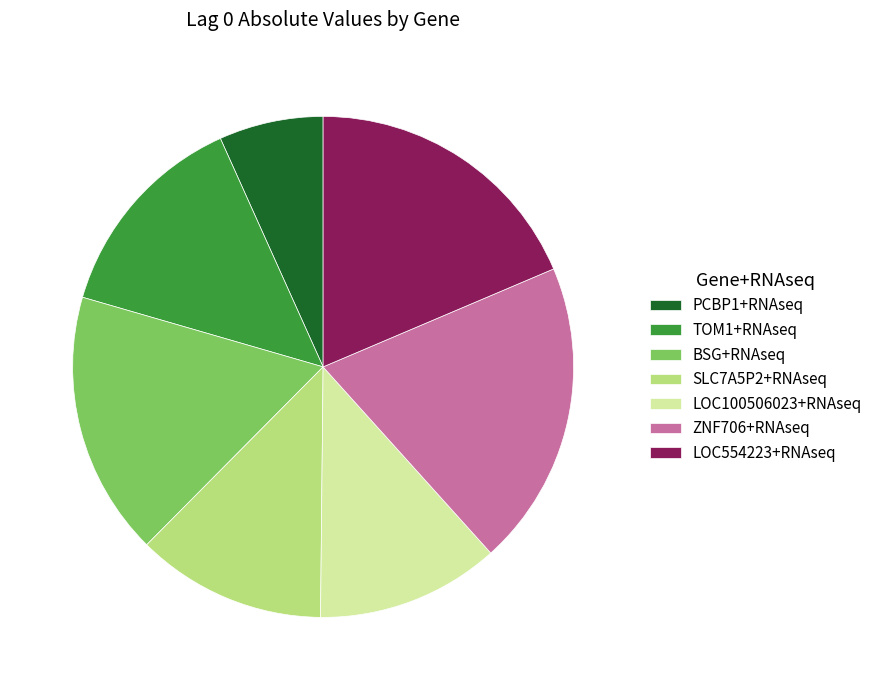

Is it true that PCBP1+RNAseq is 1% of the pie?

False